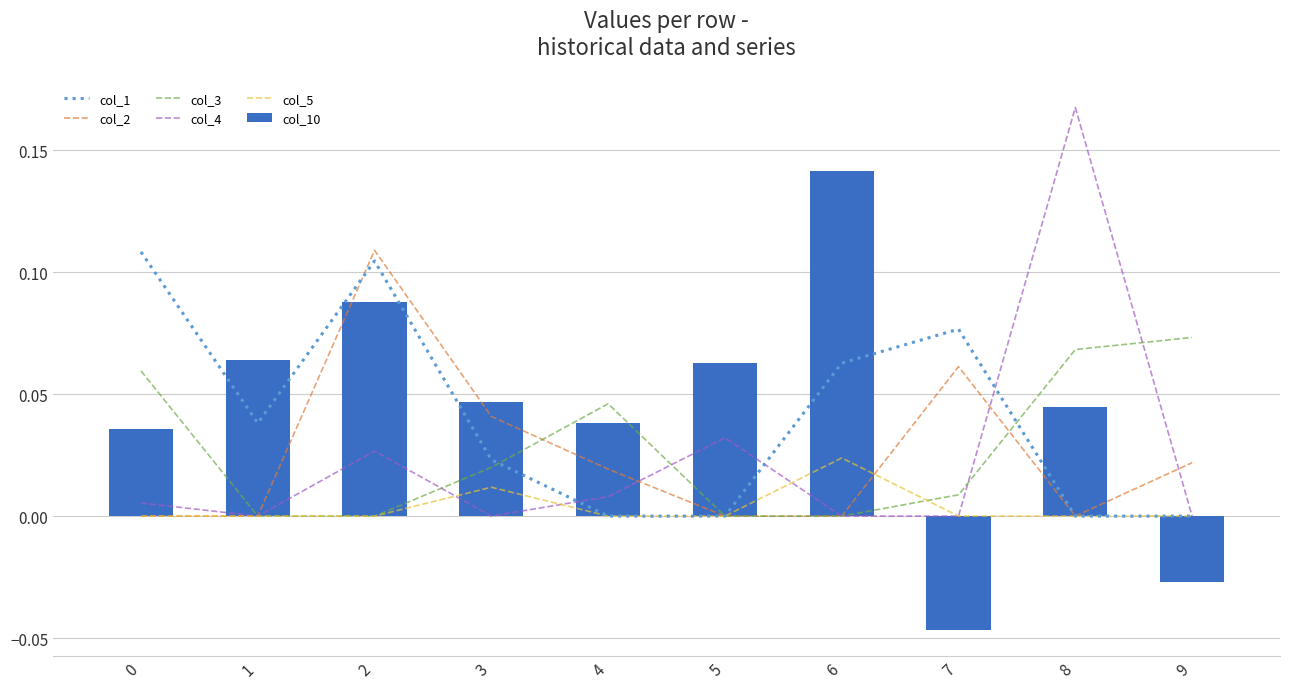

Which series has the largest total across all categories?

col_10